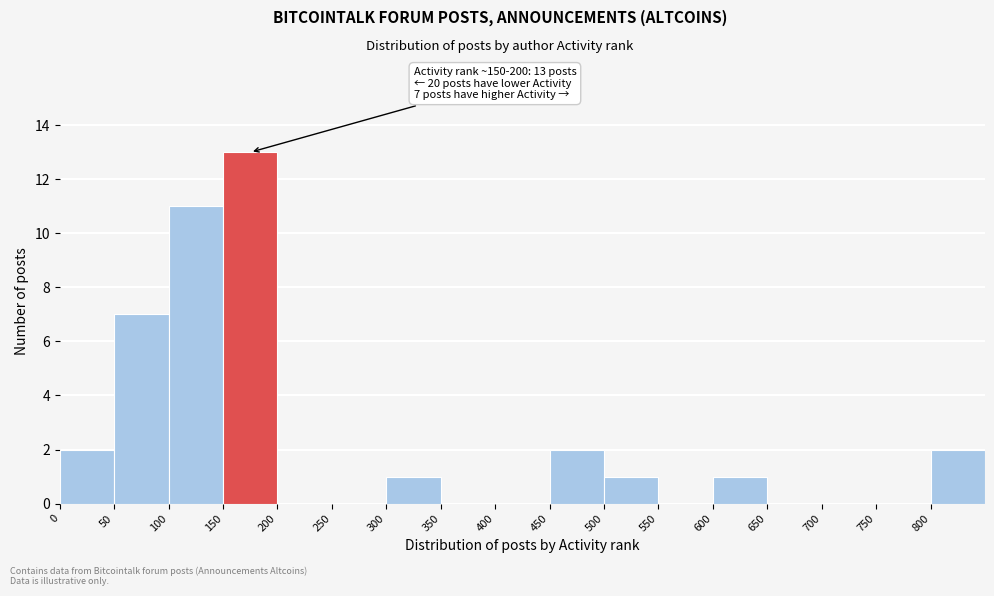

Over which range of the x-axis is the bar tallest?

150 to 200